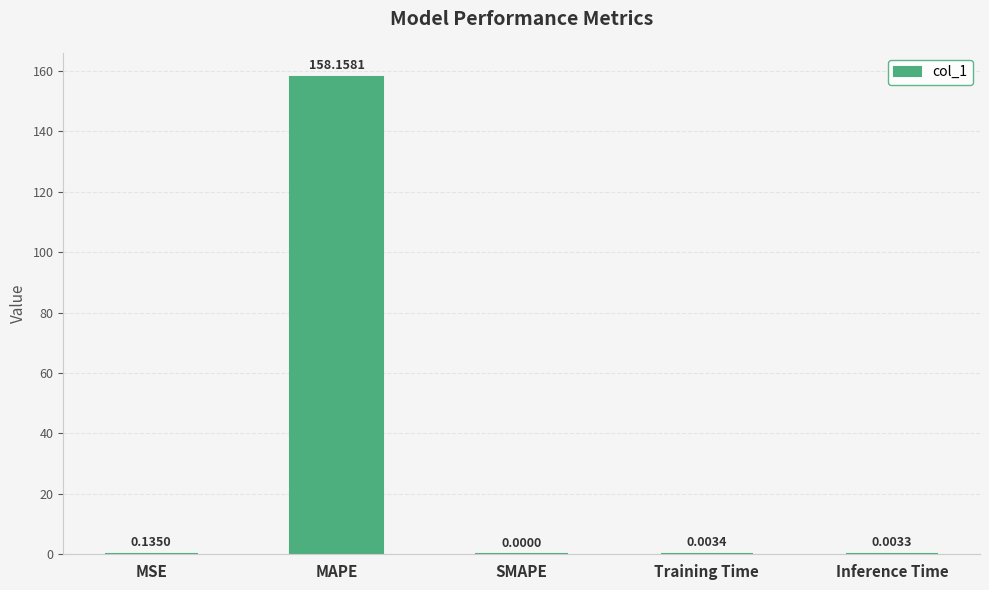

The chart shows a value of 158.2 at MAPE. True or false?

True